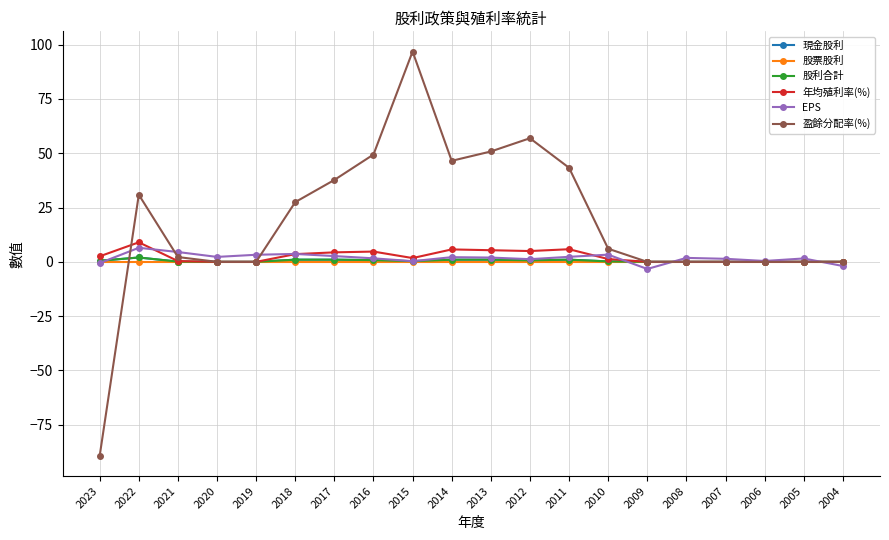

Between 2012 and 2010, which series saw the biggest shift?

盈餘分配率(%)